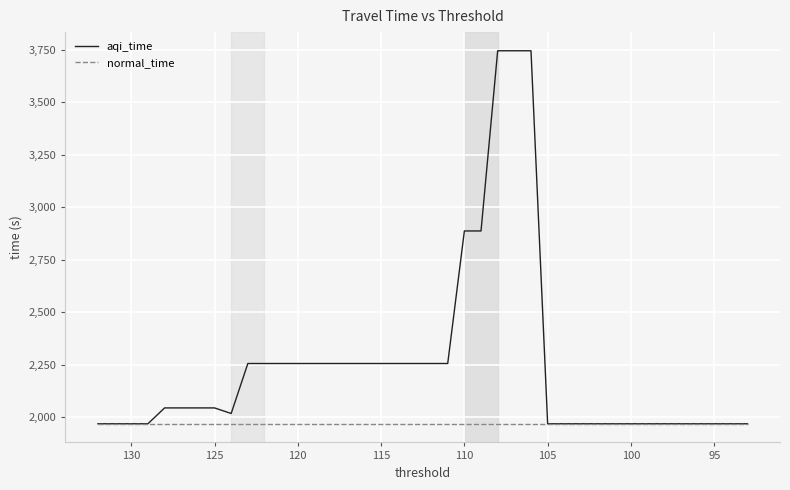

At how many categories does at least one series exceed 2195?

18